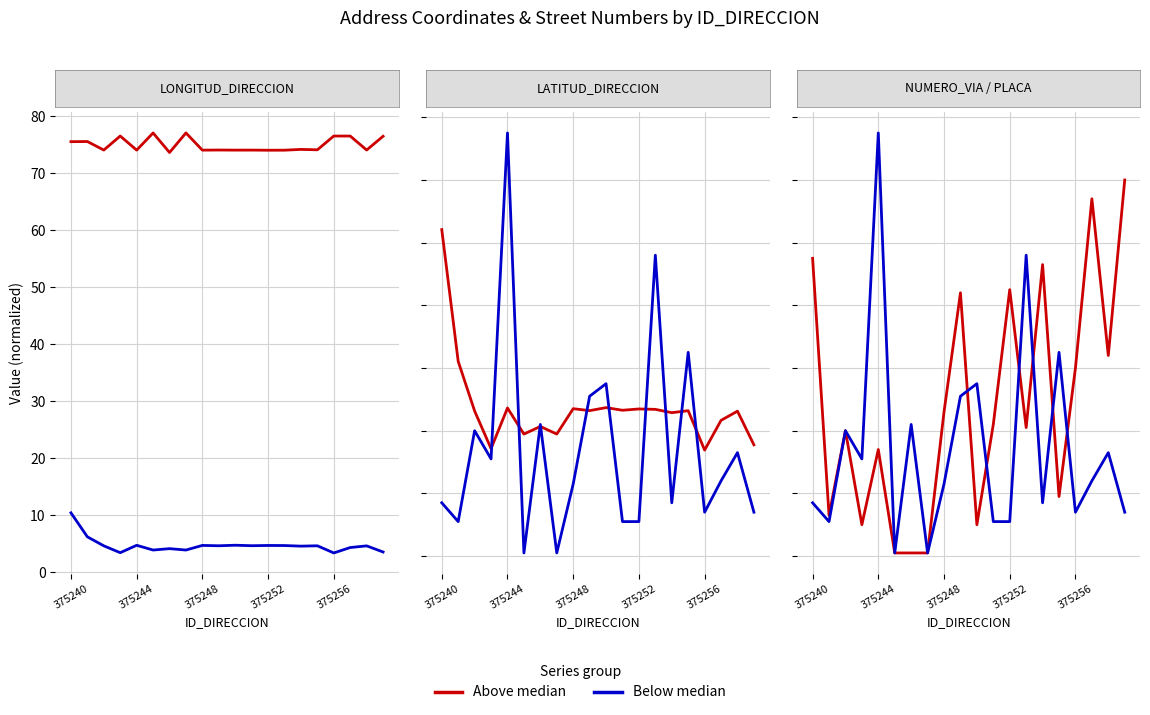

Is the value of Below median at 9 greater than the value of Above median at 15?

Yes